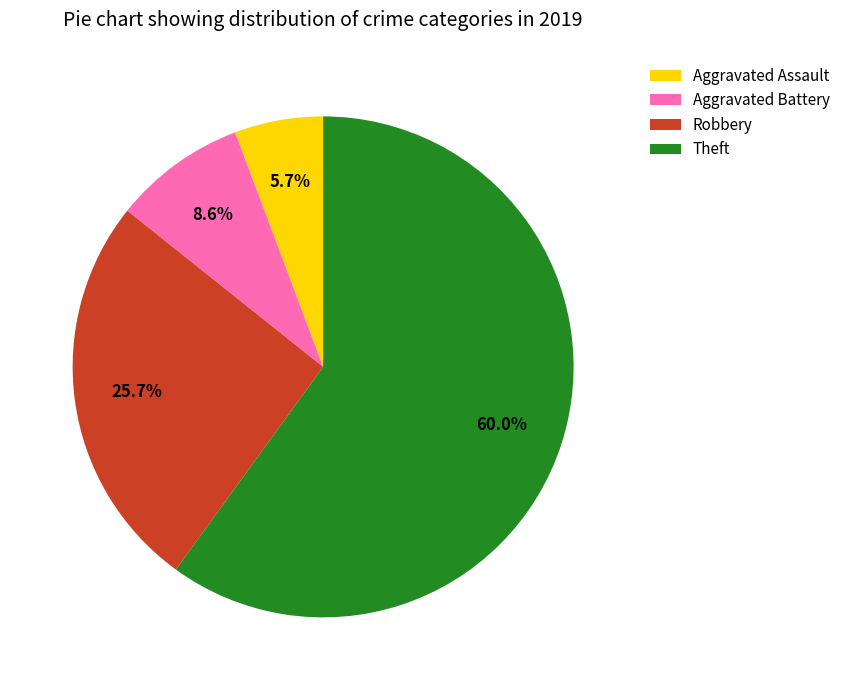

What percentage do Aggravated Battery and Theft together represent?

68.6%